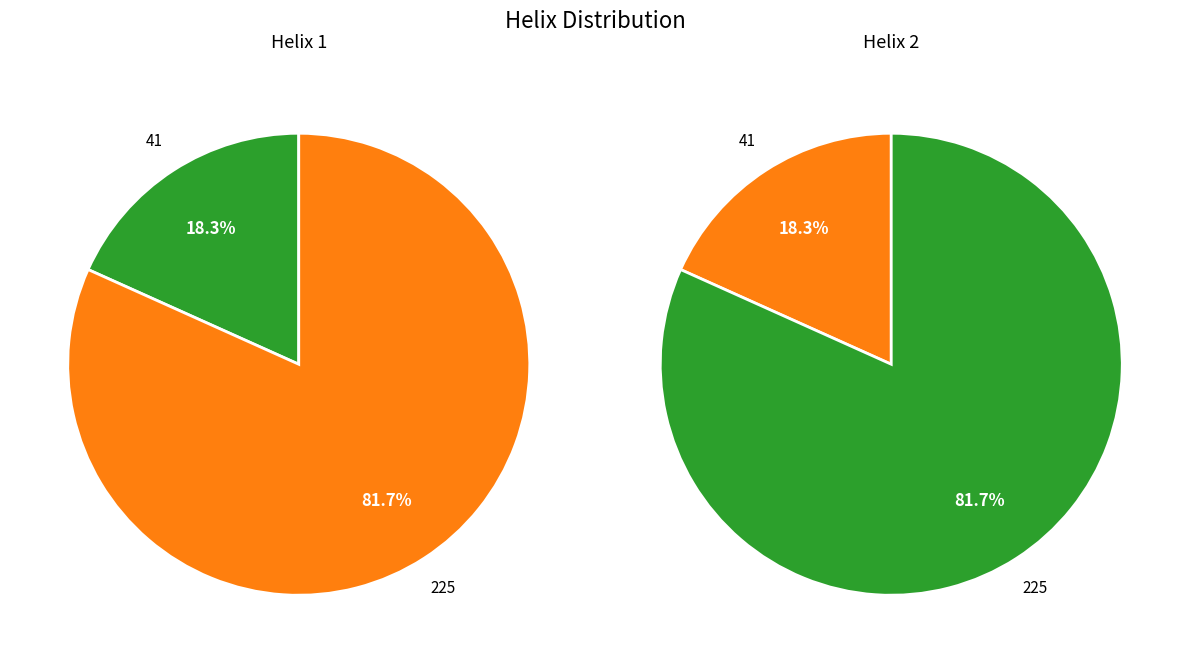

What is the ratio of the value at 41 to the value at 225?

0.2